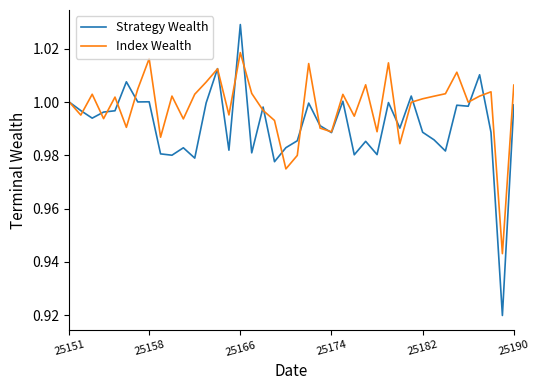

Which series has the largest total across all categories?

Index Wealth